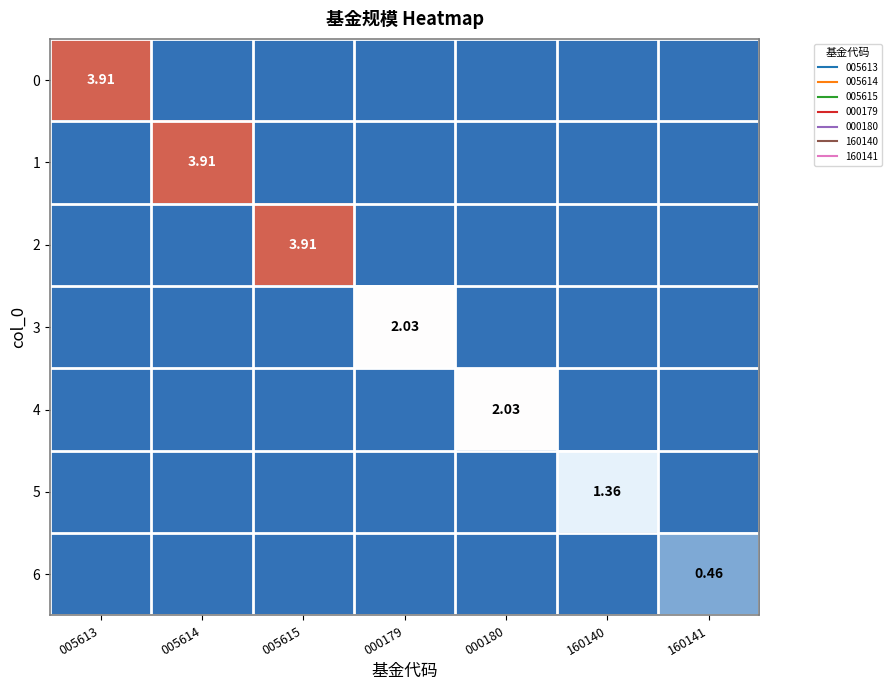

At which label is 1 closest to 1?

005613